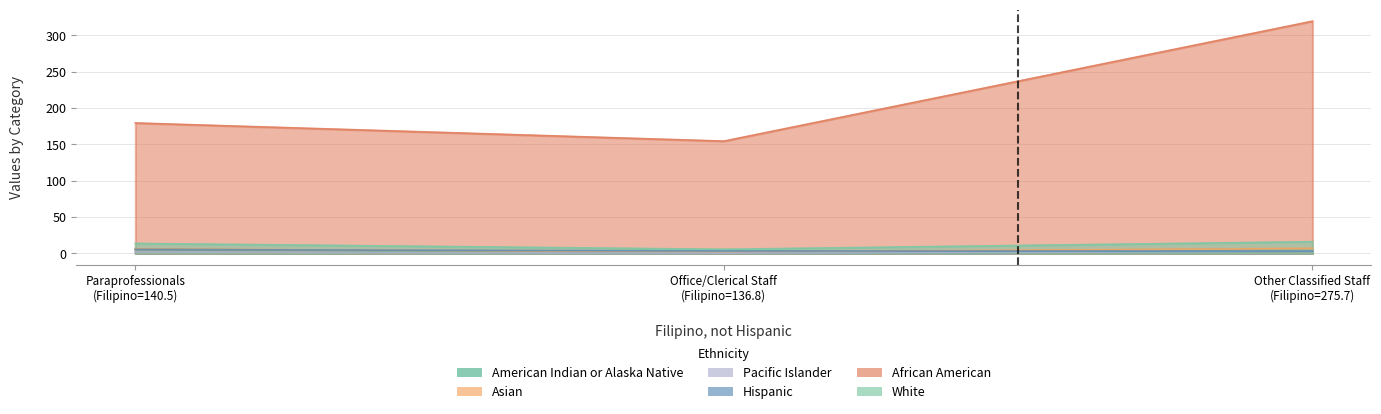

How many series are shown in this chart?

6